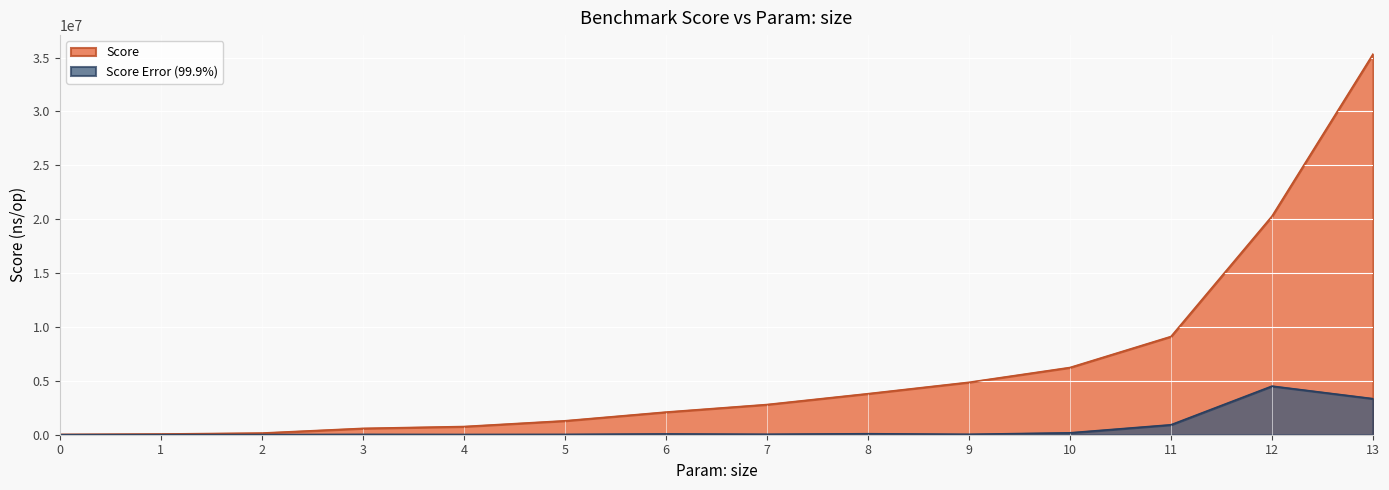

The Score Error (99.9%) series shows 472998.2 at 11. True or false?

False